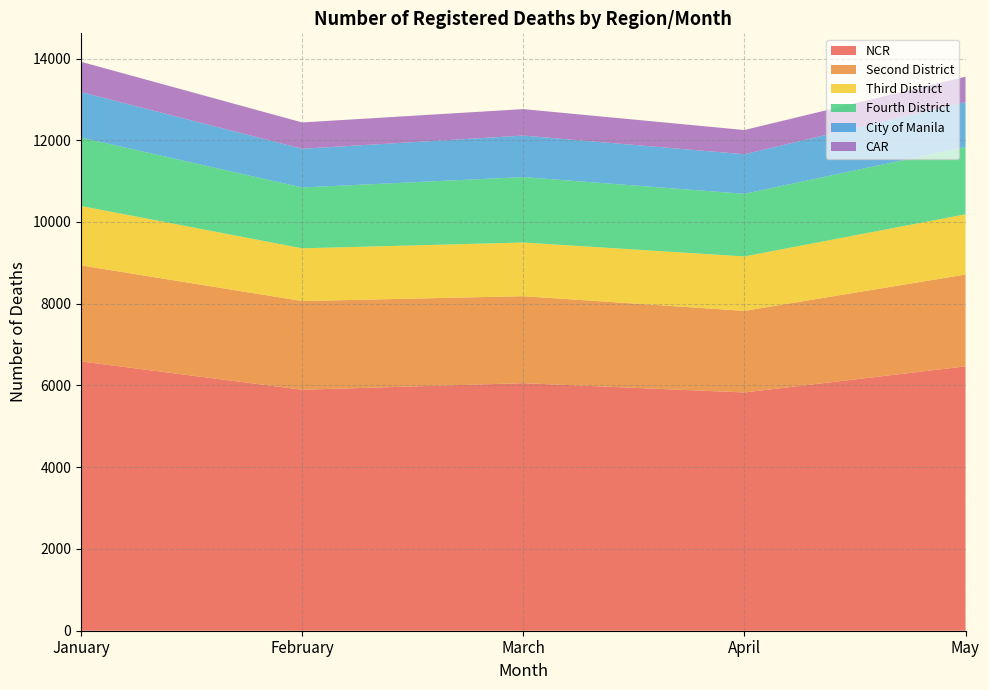

What is the lowest value of the NCR series?

5829